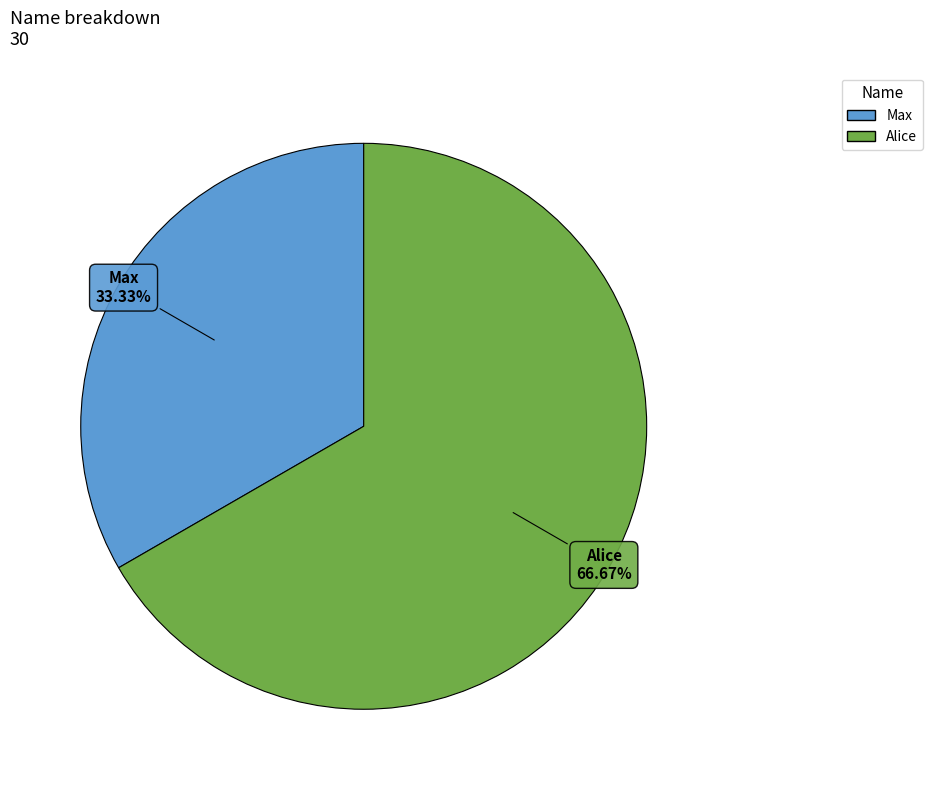

What is the largest slice in the pie chart?

Alice